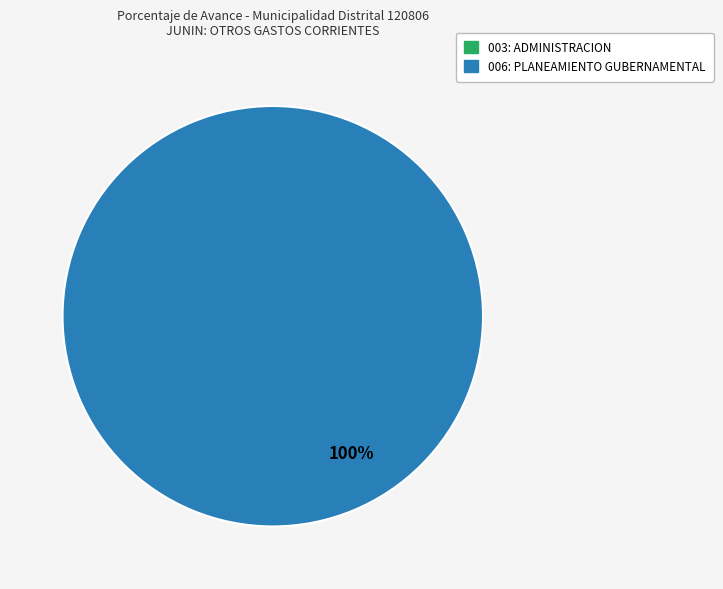

To the nearest percent, what is the difference between the 003: ADMINISTRACION and 006: PLANEAMIENTO GUBERNAMENTAL slice percentages?

100%